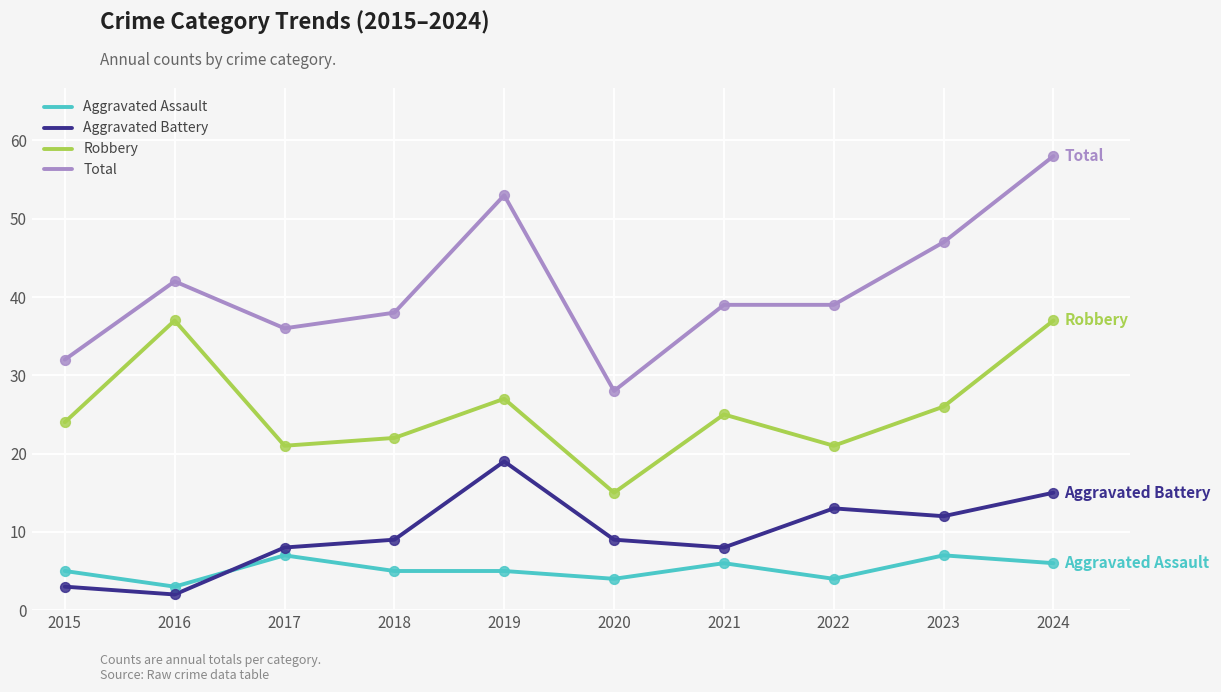

Which series has the largest total across all categories?

Total